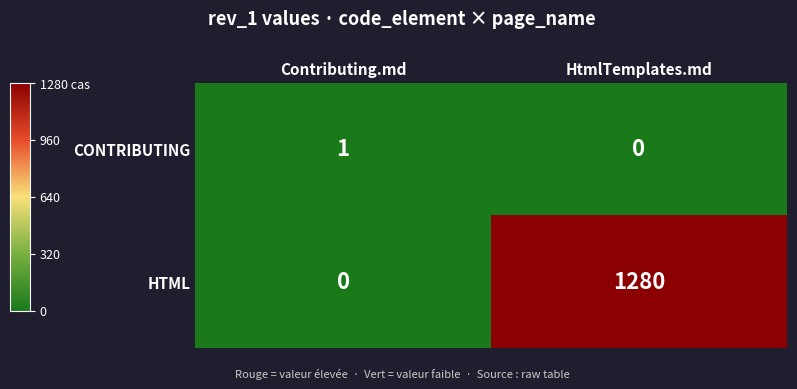

What is the total value across all series at HtmlTemplates.md?

1280